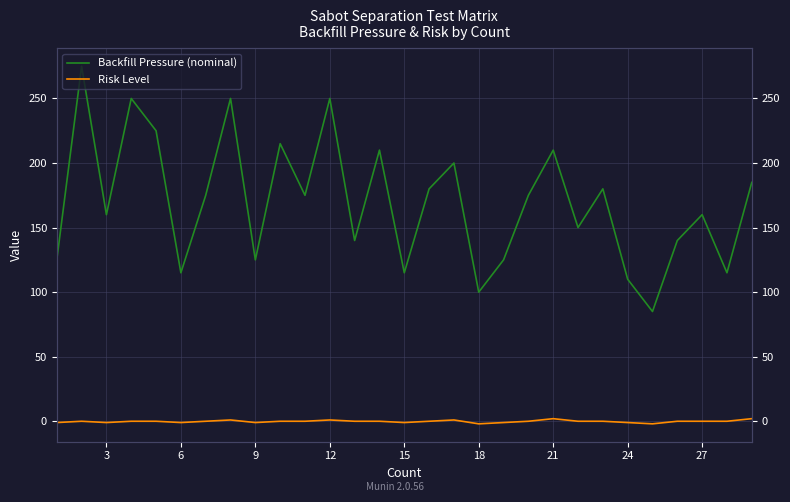

What are all the series names shown in the legend?

Backfill Pressure (nominal), Risk Level